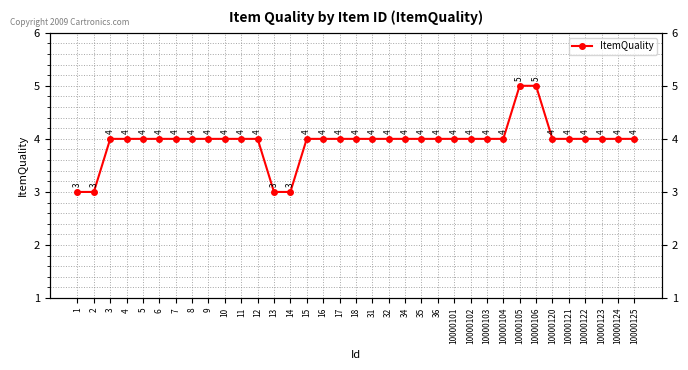

Reading left to right, transcribe all the data shown in this chart.

3	3	4	4	4	4	4	4	4	4	4	4	3	3	4	4	4	4	4	4	4	4	4	4	4	4	4	5	5	4	4	4	4	4	4